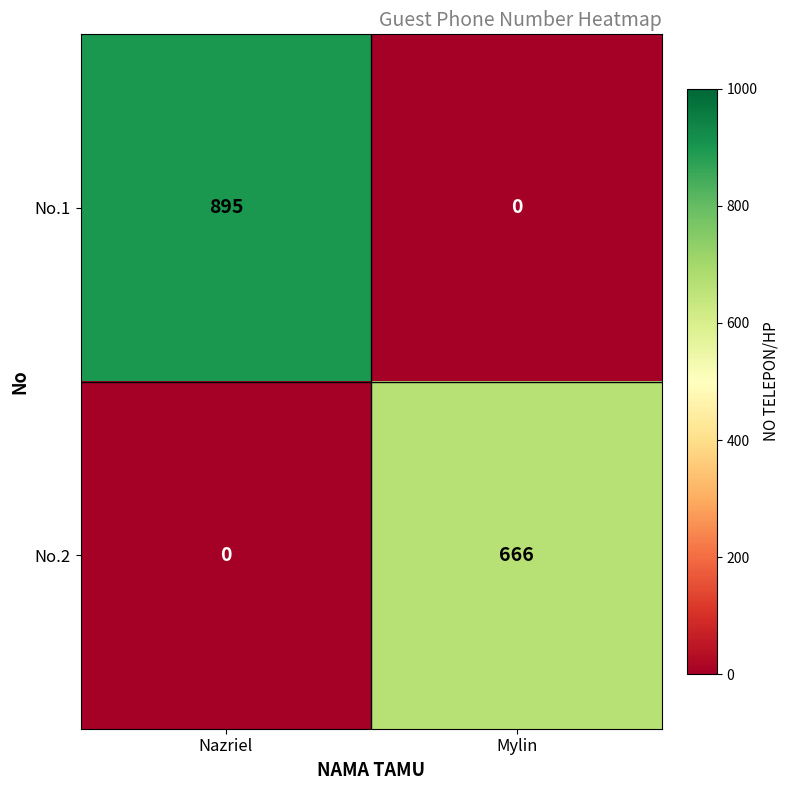

Count the number of categories in the chart.

2